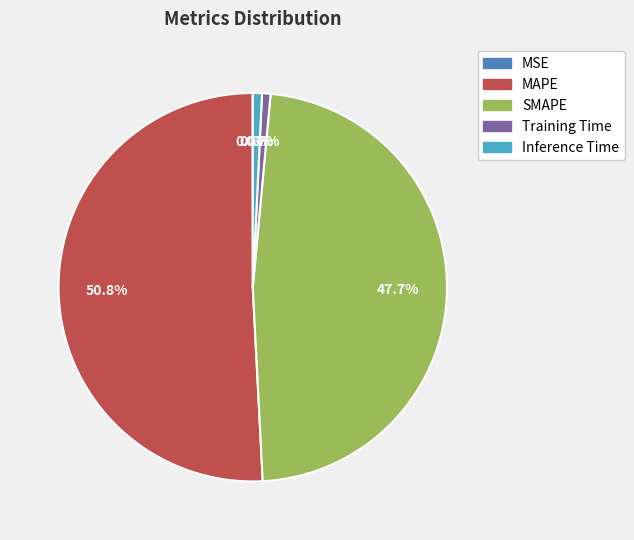

Does MAPE represent more than half of the total?

Yes